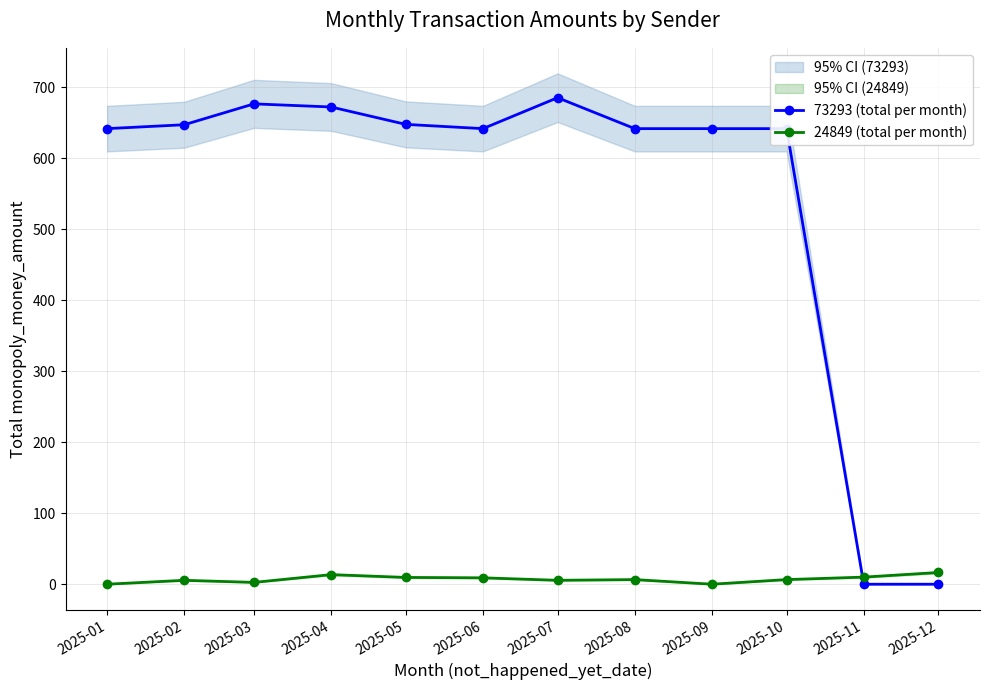

Count the number of data series in this chart.

2